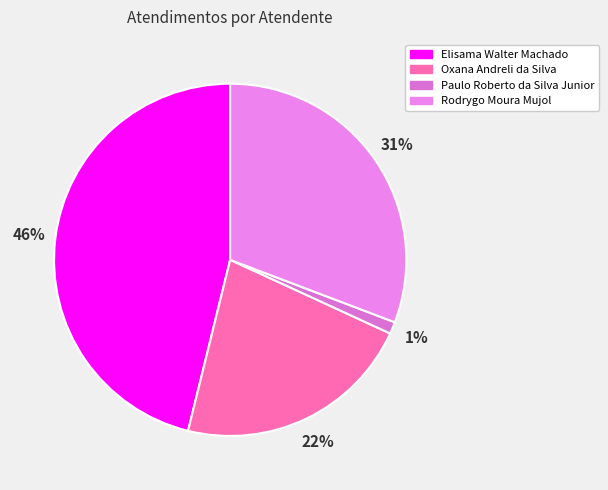

How many segments does this pie chart have?

4